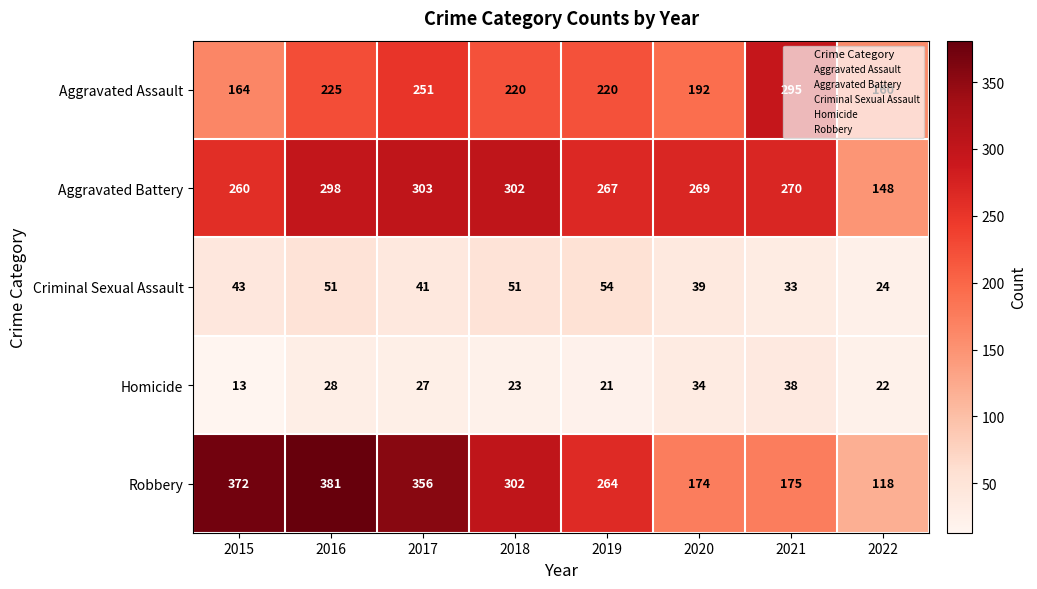

How many series are shown in this chart?

5